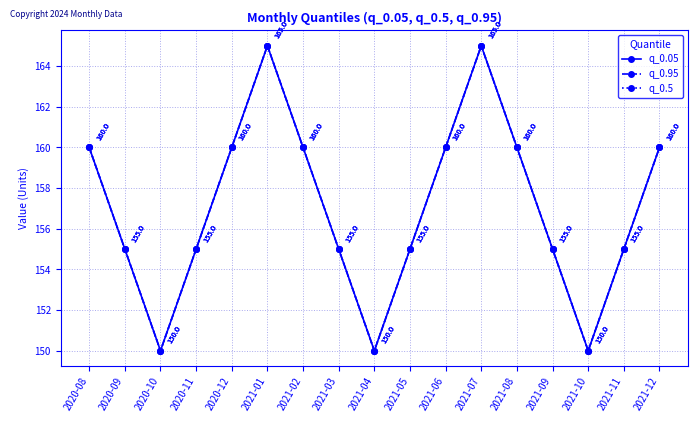

Does the chart have visible grid lines?

Yes